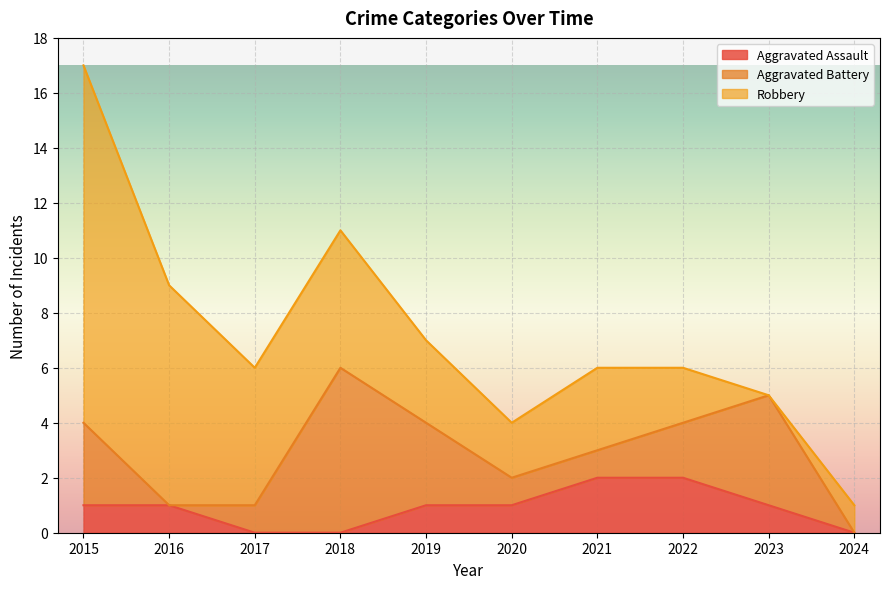

Is it true that Aggravated Assault equals 0 at 2016?

False